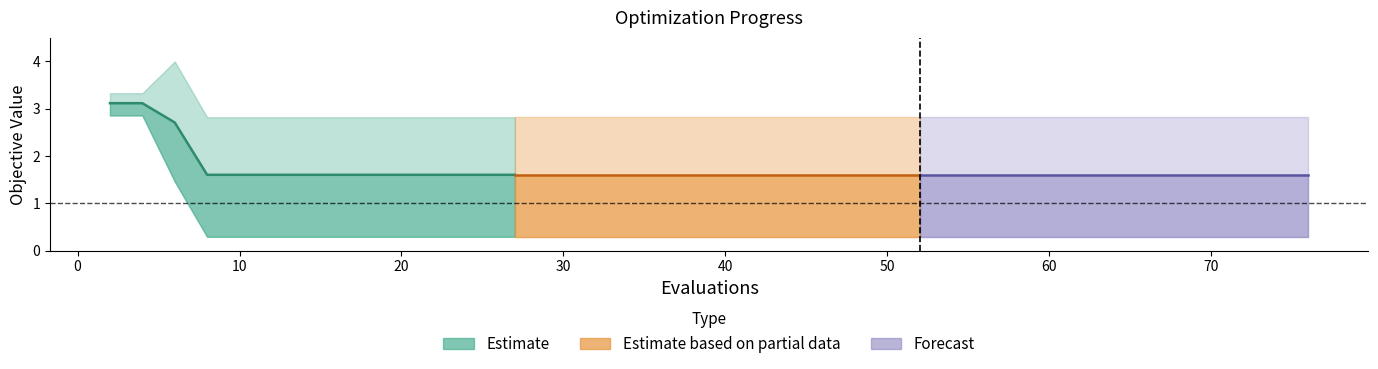

What is the greatest value displayed?

3.1